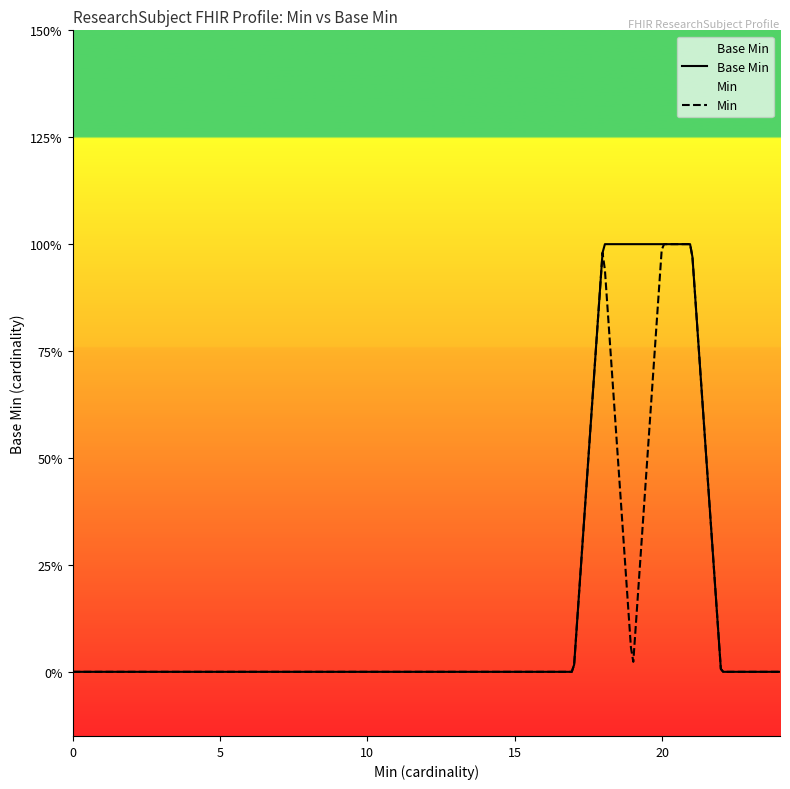

The value at 0 is 0. True or false?

True